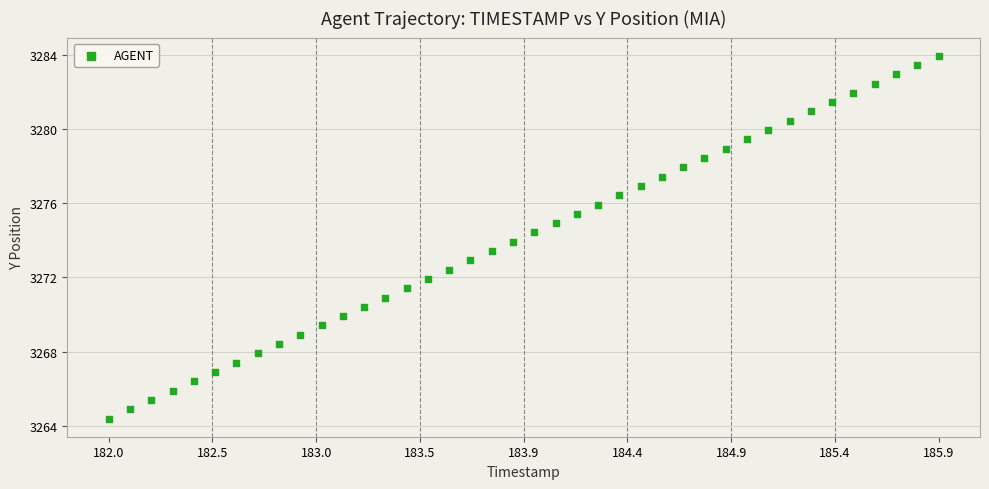

What is the range of Y values (max minus min)?

19.6